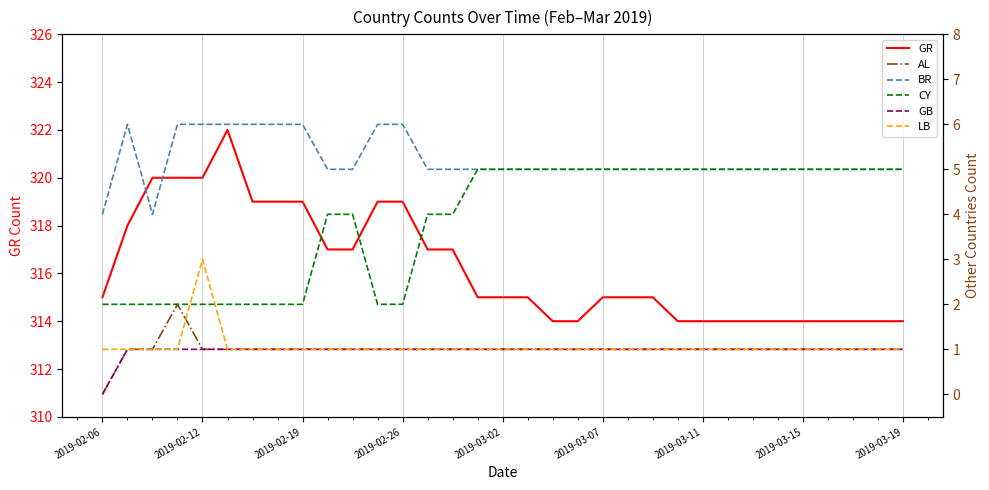

True or false: LB and GR intersect in this chart.

False